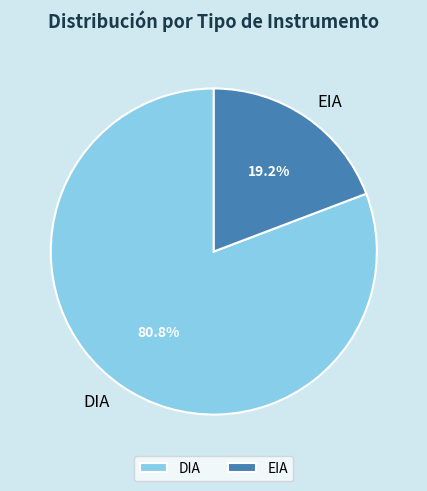

To the nearest percent, what is the combined percentage of DIA and EIA?

100%